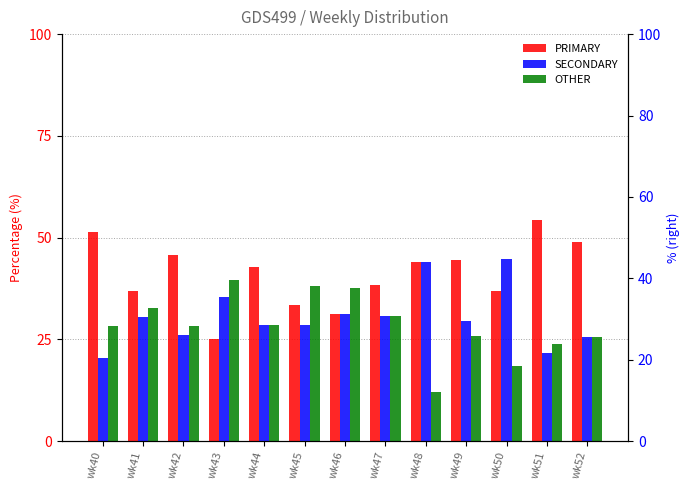

What are all the series names shown in the legend?

PRIMARY, SECONDARY, OTHER